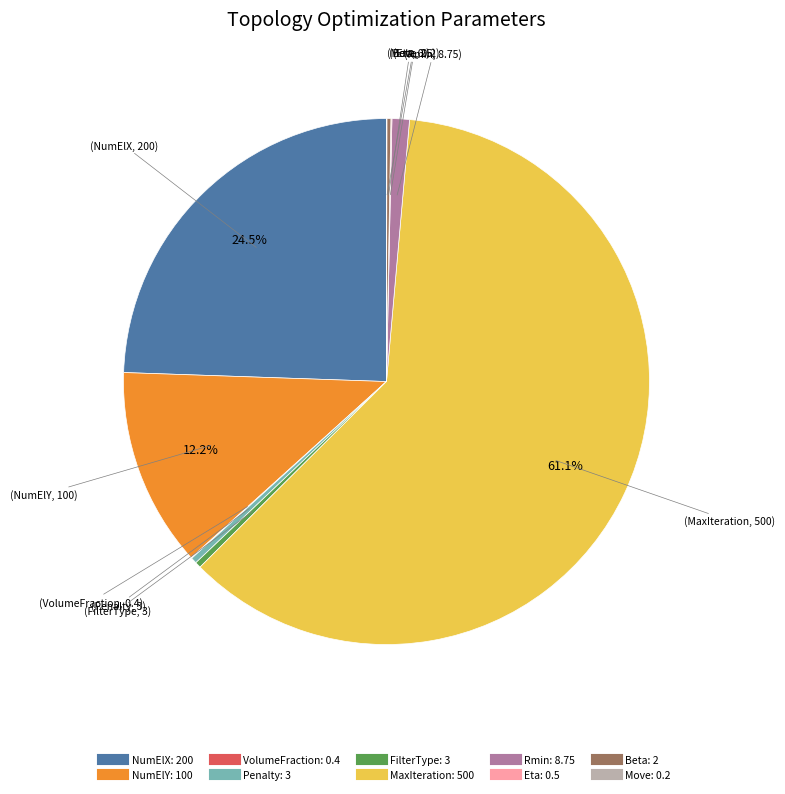

Which category has the biggest portion of the pie?

MaxIteration